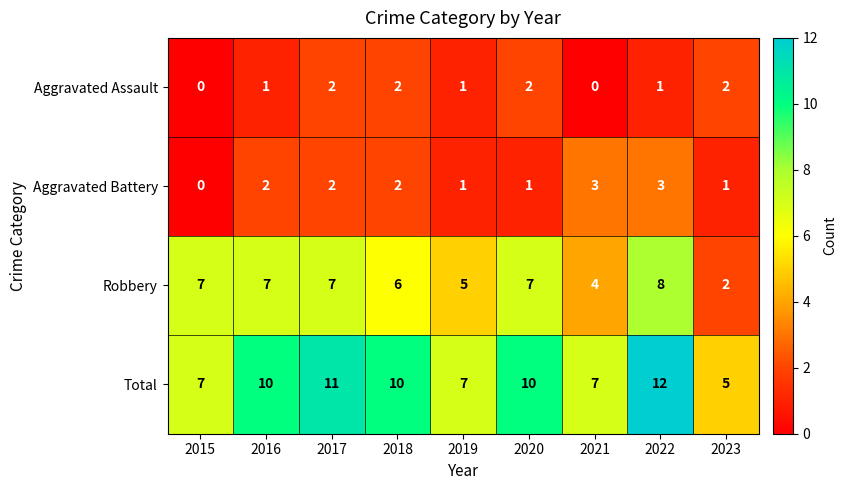

How many positive values does the Aggravated Battery series have?

8